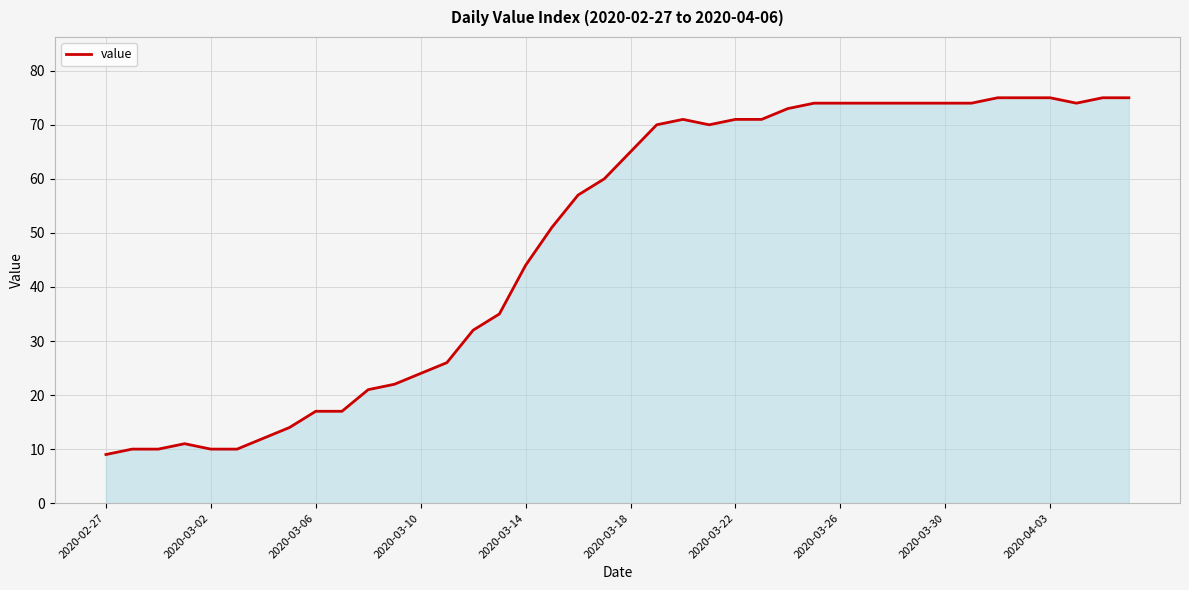

What is the difference between the maximum and minimum values?

66